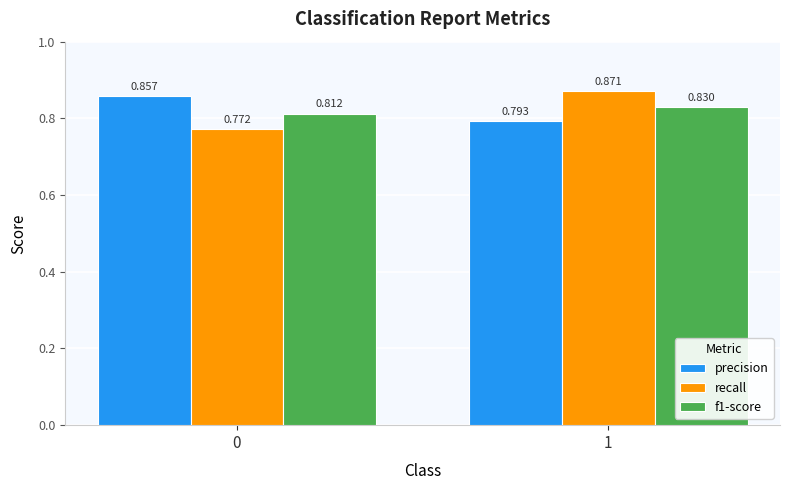

How many bars are there in total?

6